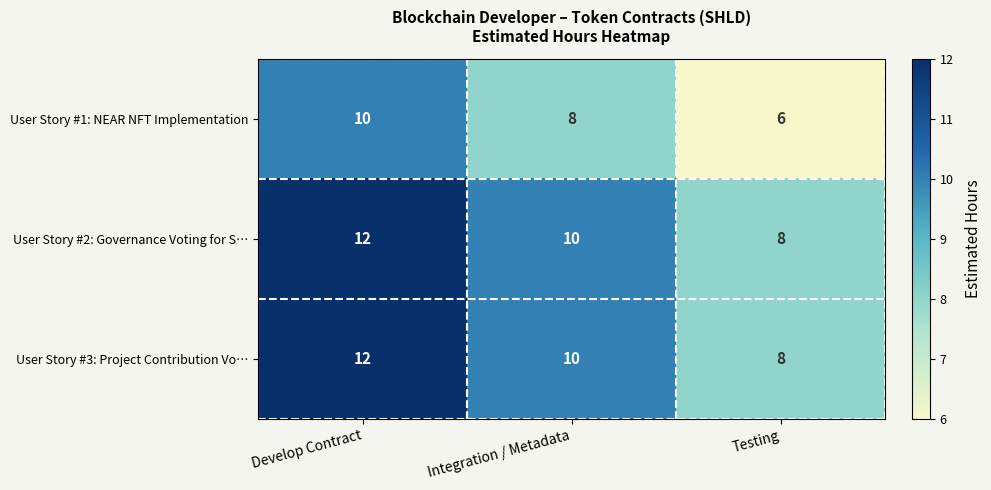

Reading right to left, what are all the values shown in this chart?

User Story #1: NEAR NFT Implementation: Testing=6	Integration / Metadata=8	Develop Contract=10
User Story #2: Governance Voting for S…: Testing=8	Integration / Metadata=10	Develop Contract=12
User Story #3: Project Contribution Vo…: Testing=8	Integration / Metadata=10	Develop Contract=12